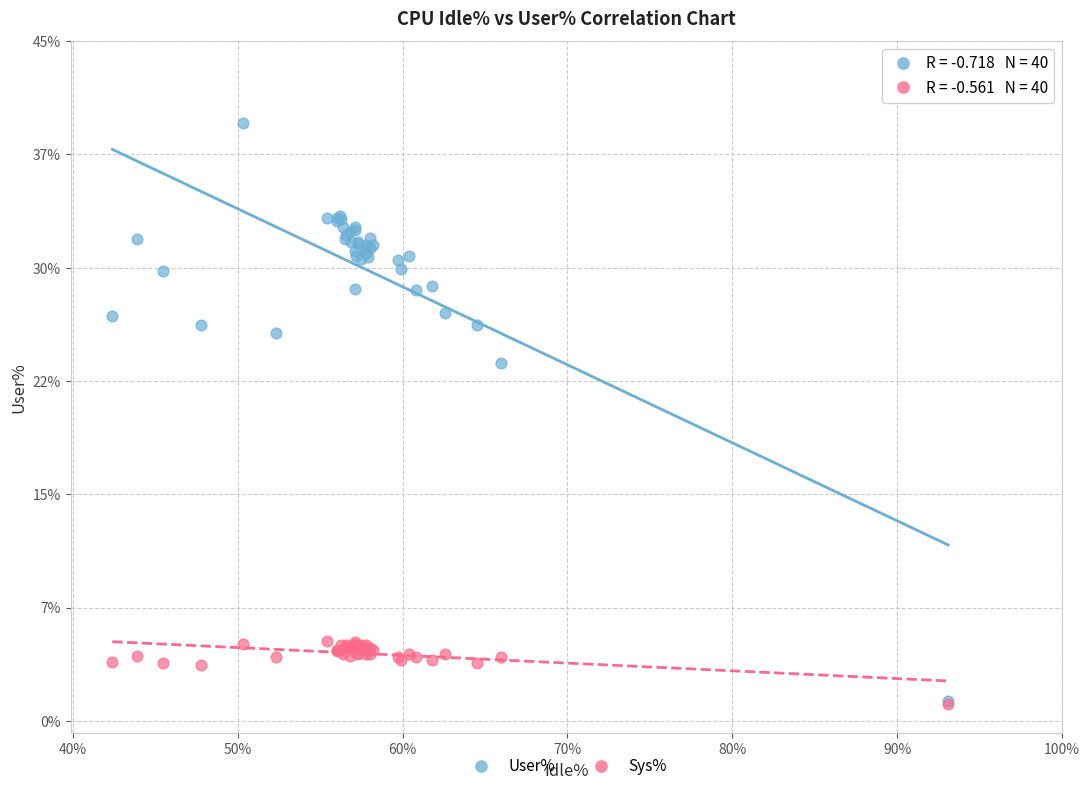

What are all the series names shown in the legend?

User%, Sys%